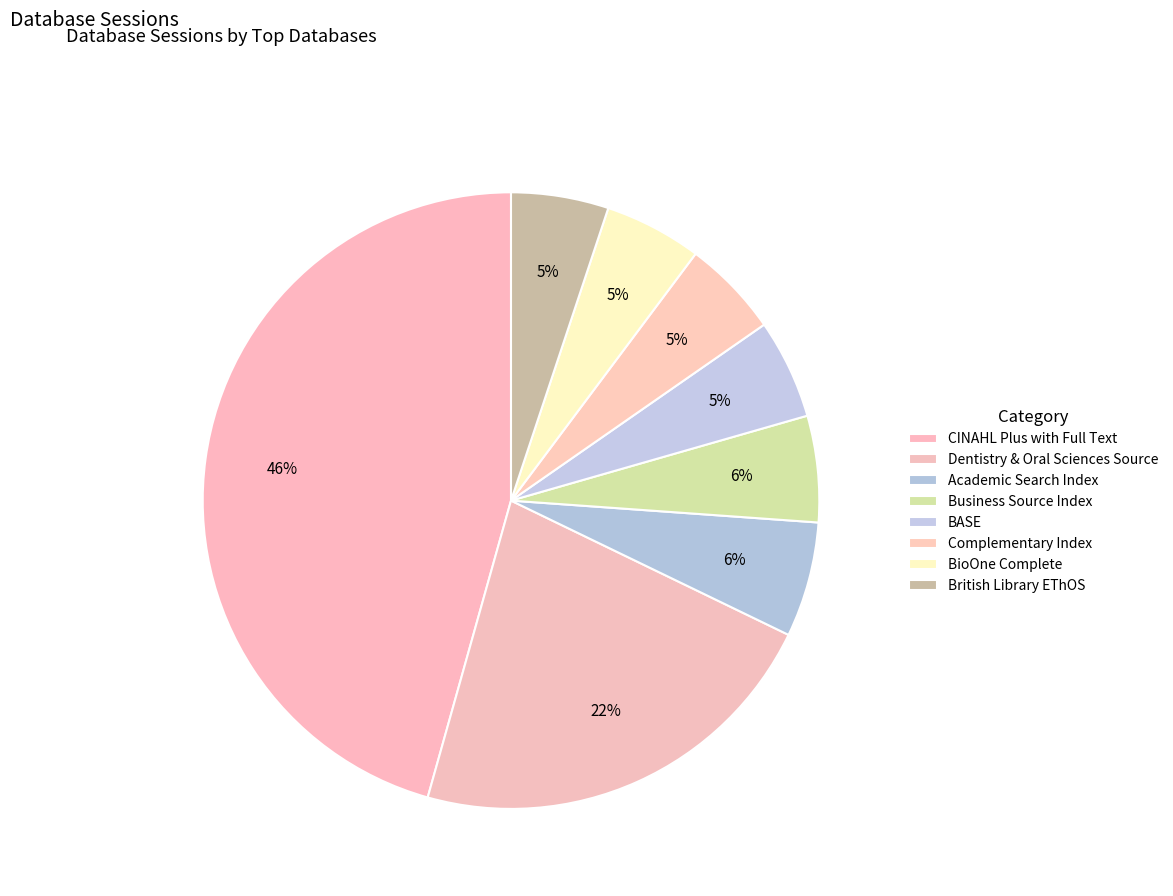

Is it true that Academic Search Index is 6% of the pie?

True